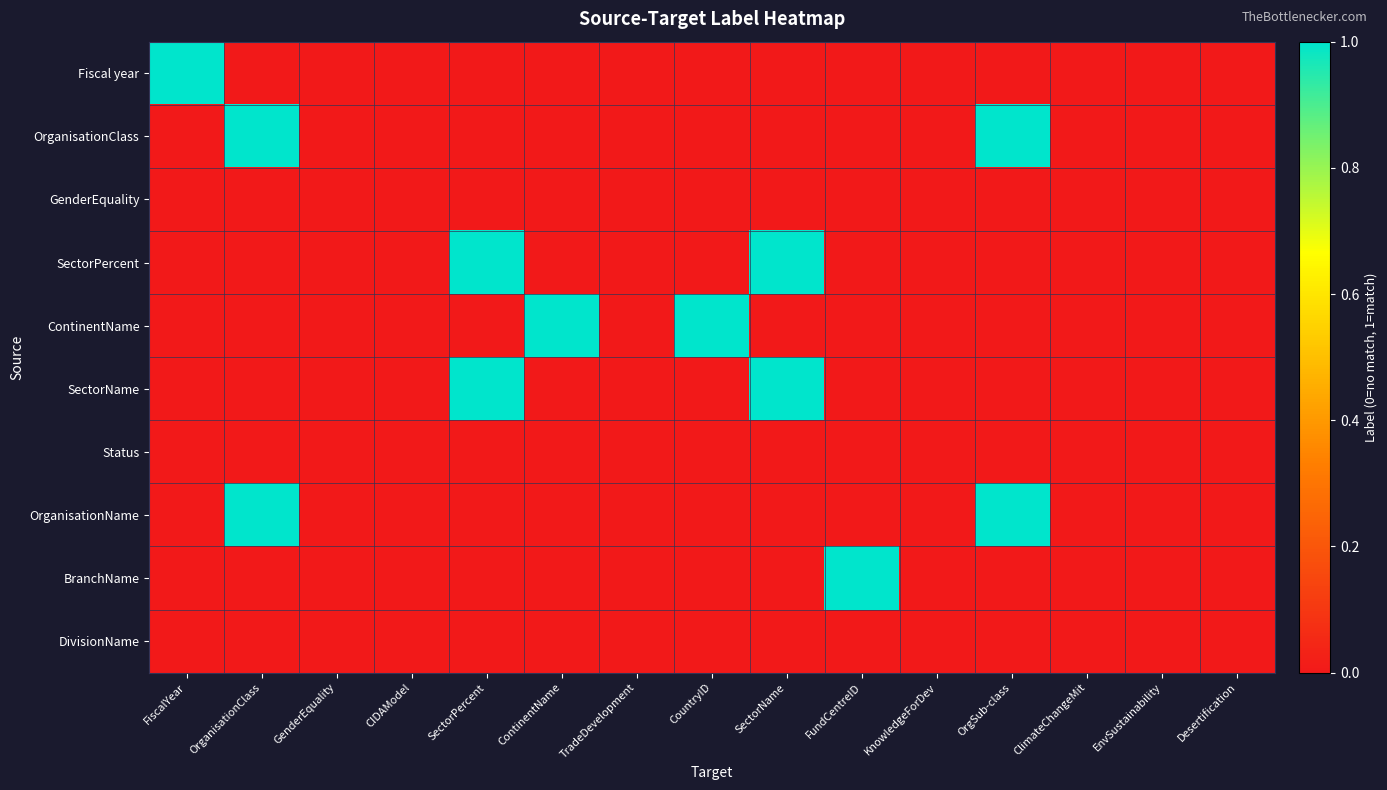

How many distinct data groups are displayed?

10